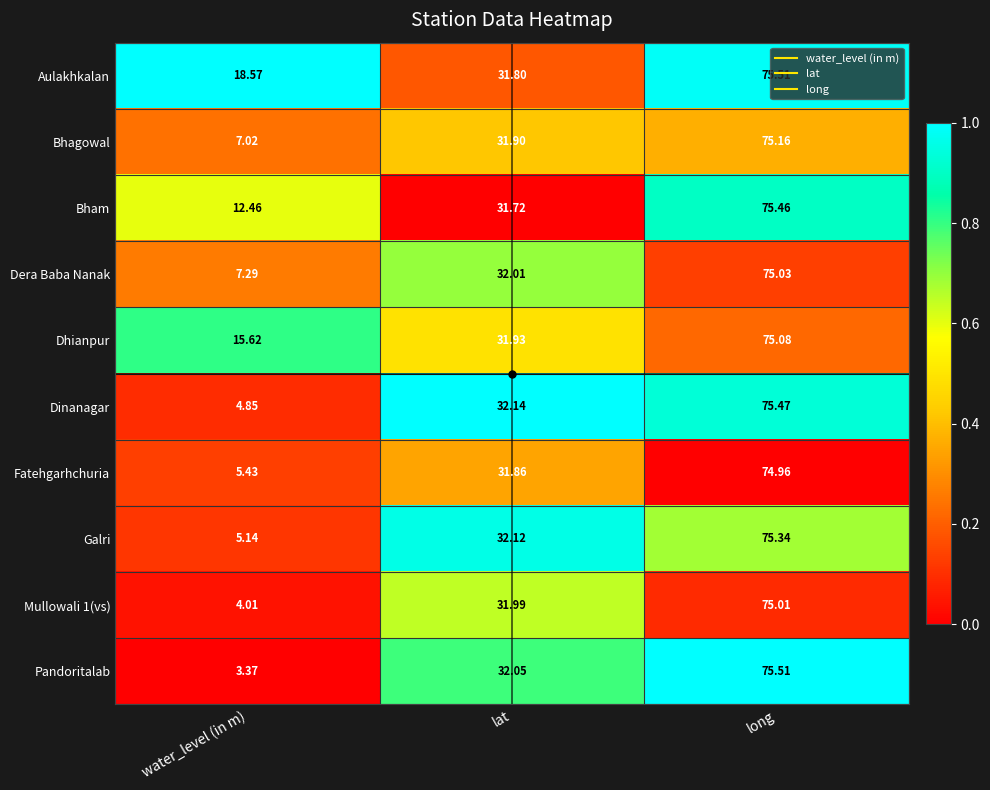

Between water_level (in m) and lat, which series saw the biggest shift?

Pandoritalab